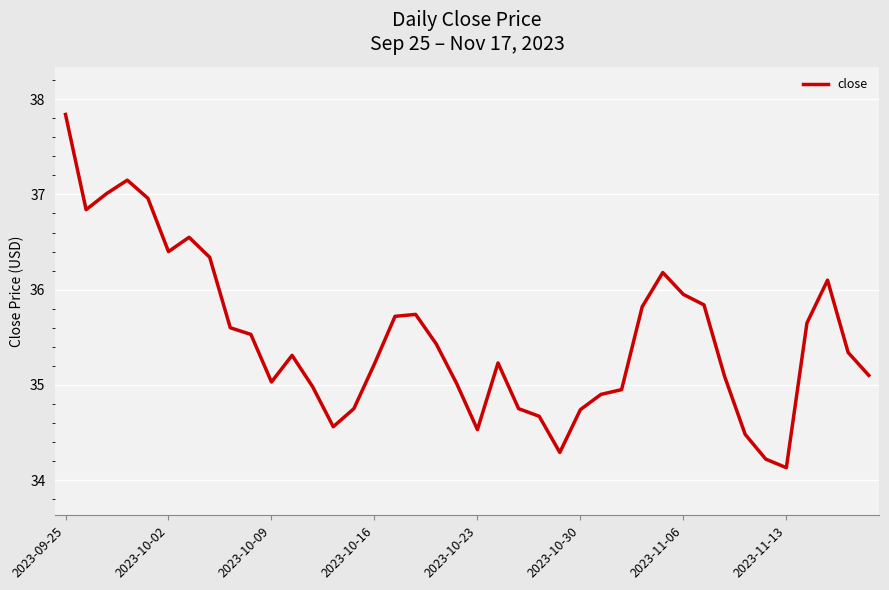

What is the minimum value shown in the chart?

34.1